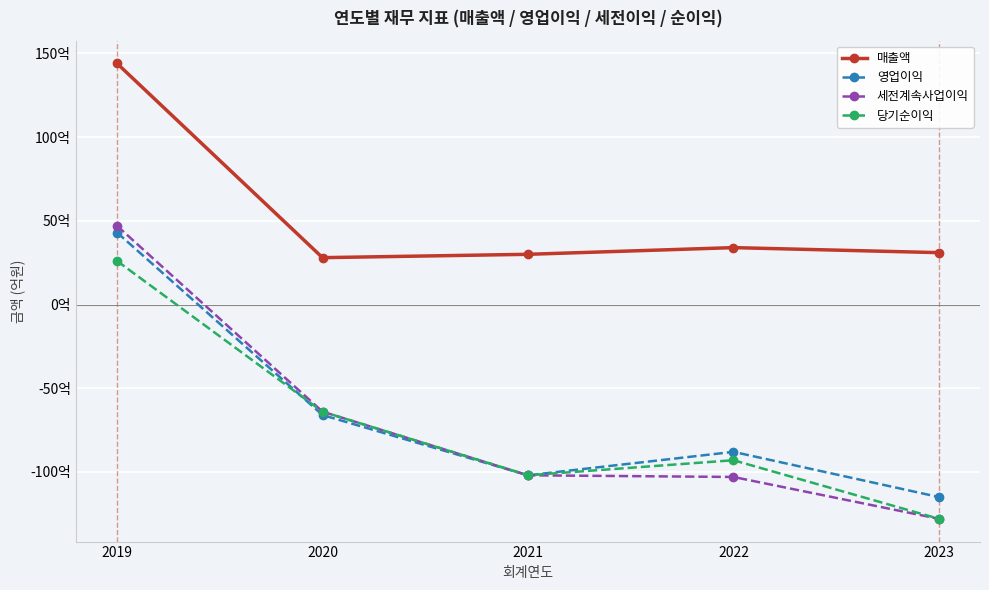

Does the chart have visible grid lines?

Yes